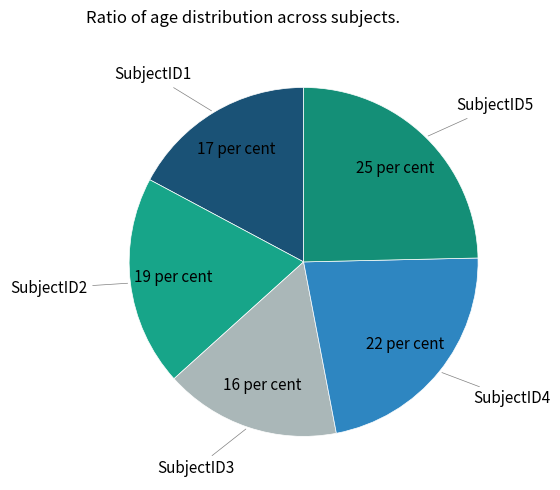

What is the ratio of the value at SubjectID2 to the value at SubjectID5?

0.8